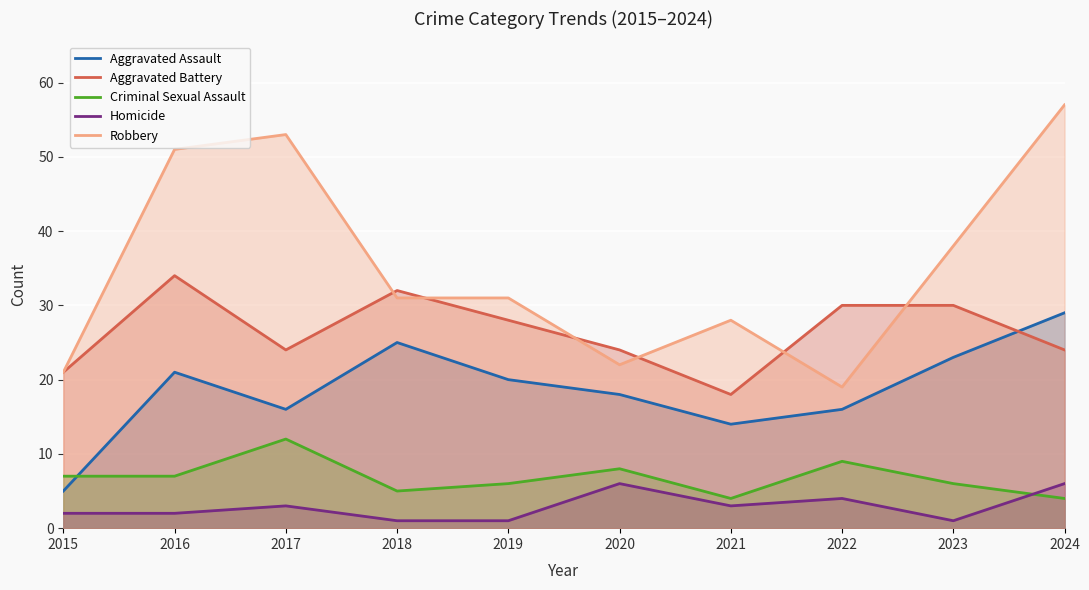

How many categories are shown in the chart?

10